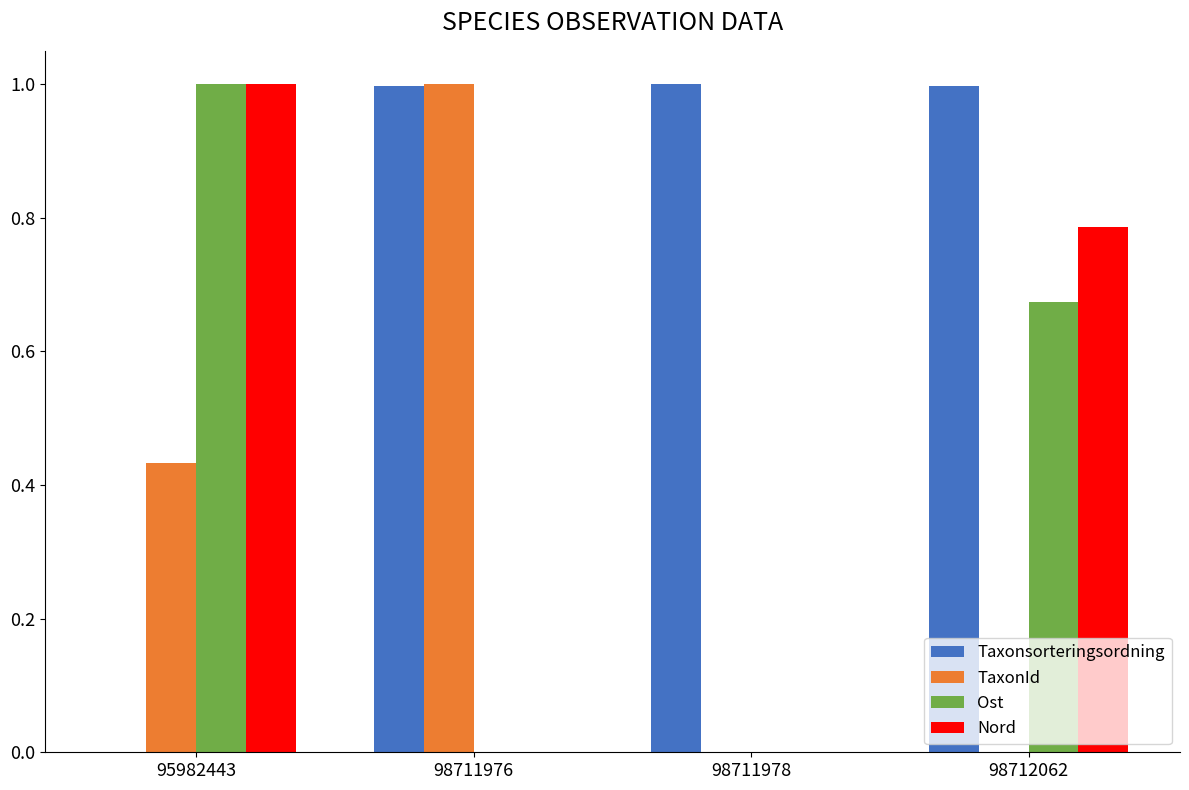

Is the value of Nord at 98711978 greater than the value of Taxonsorteringsordning at 98712062?

No